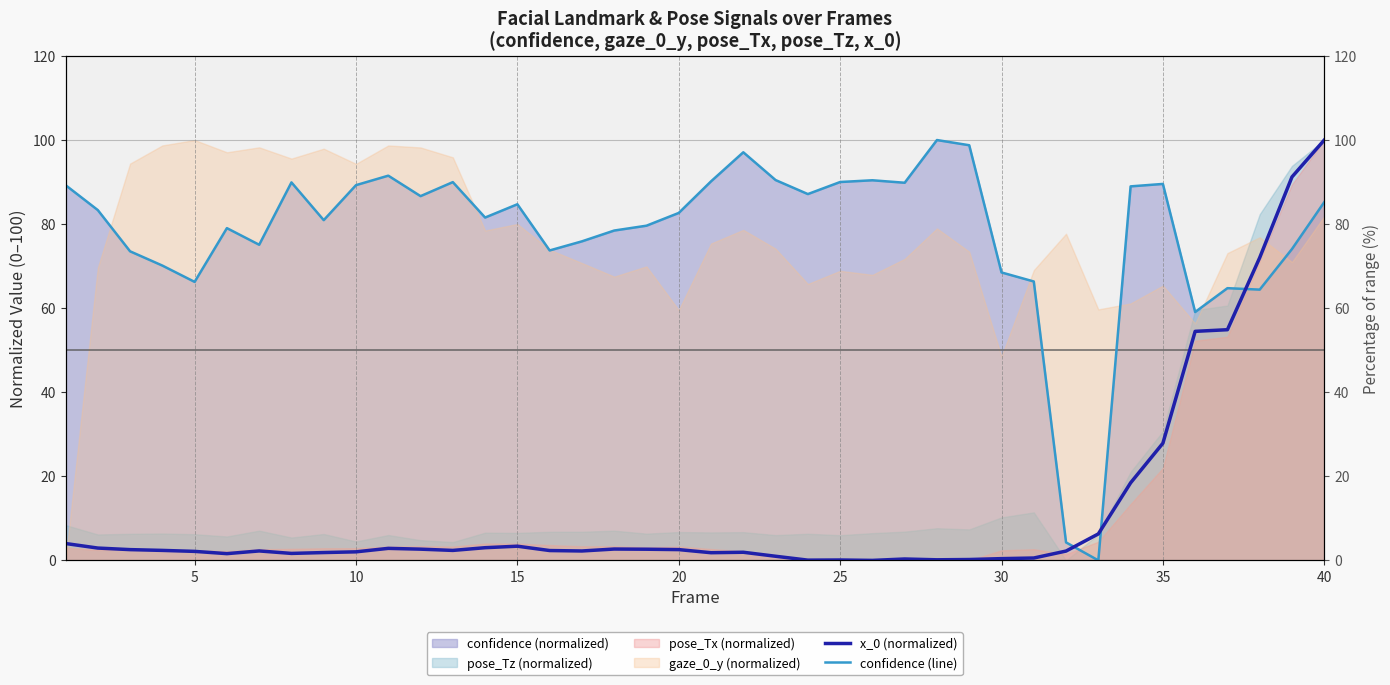

The x_0 (normalized) series shows 0.5 at 31. True or false?

False